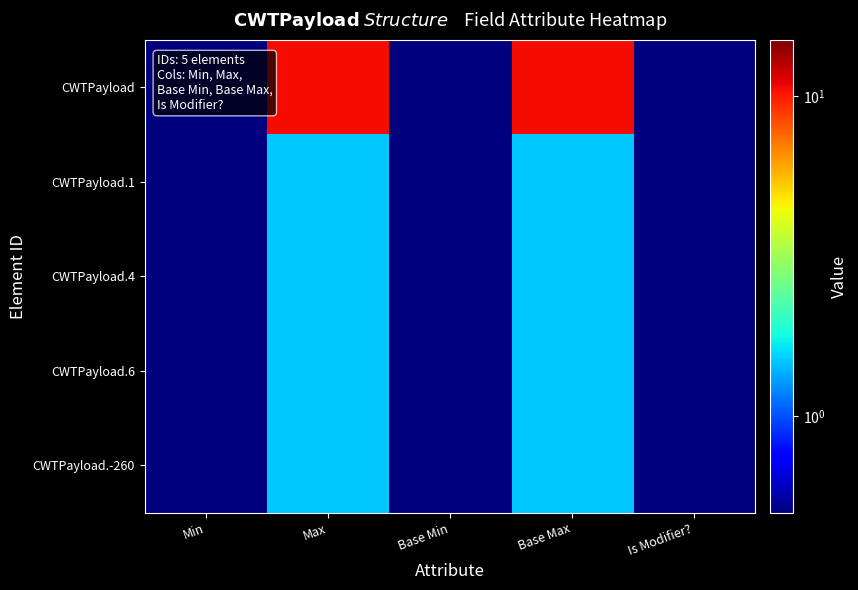

Reading right to left, what are all the values shown in this chart?

CWTPayload: Is Modifier?=0.5	Base Max=10.5	Base Min=0.5	Max=10.5	Min=0.5
CWTPayload.1: Is Modifier?=0.5	Base Max=1.5	Base Min=0.5	Max=1.5	Min=0.5
CWTPayload.4: Is Modifier?=0.5	Base Max=1.5	Base Min=0.5	Max=1.5	Min=0.5
CWTPayload.6: Is Modifier?=0.5	Base Max=1.5	Base Min=0.5	Max=1.5	Min=0.5
CWTPayload.-260: Is Modifier?=0.5	Base Max=1.5	Base Min=0.5	Max=1.5	Min=0.5